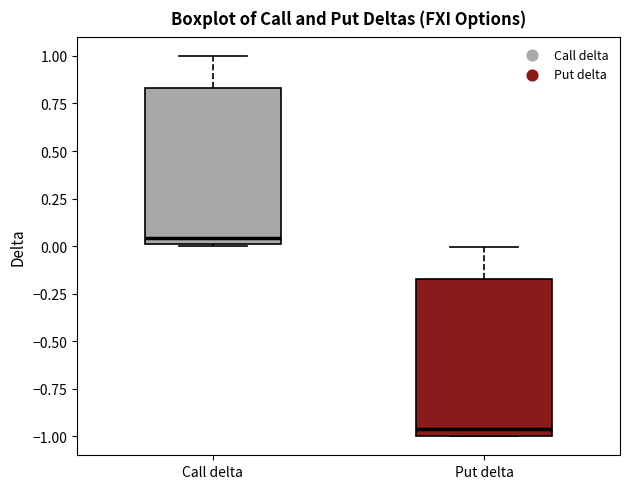

Reading left to right, transcribe this box plot: for each box, give where its median line is, the range the box spans, and where its two whiskers end, as read against the y-axis. The values are not printed on the chart, so give them approximately, as read against the axis.

Call delta: median 0.05, box 0.00 to 0.85, whiskers 0.00 to 1.00
Put delta: median -0.95, box -1.00 to -0.15, whiskers -1.00 to 0.00